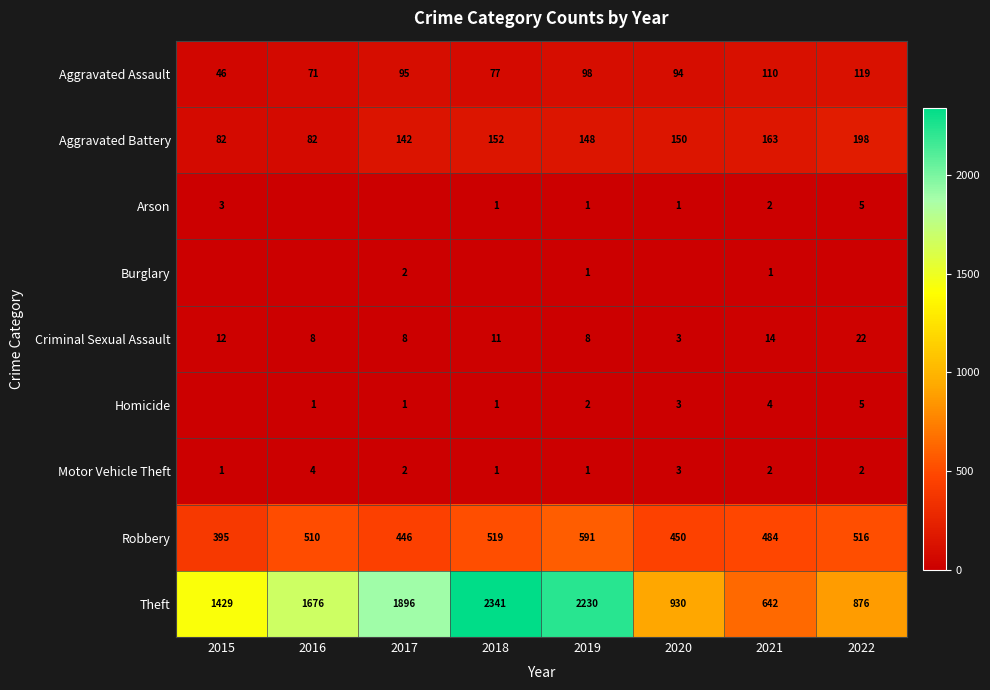

Read the Robbery value at 2019, to the nearest 50.

600